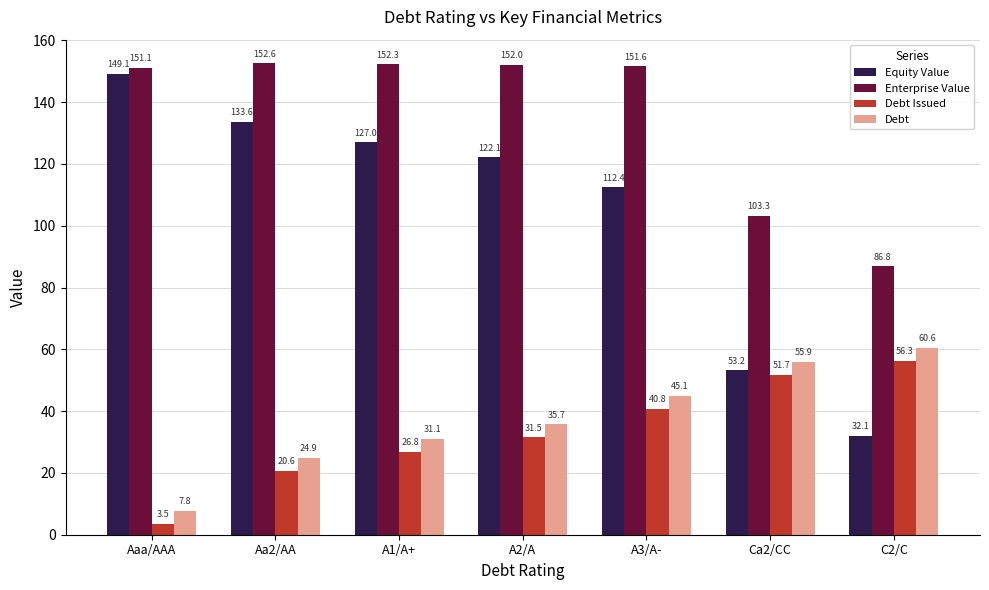

The Equity Value series shows 239.5 at Aaa/AAA. True or false?

False